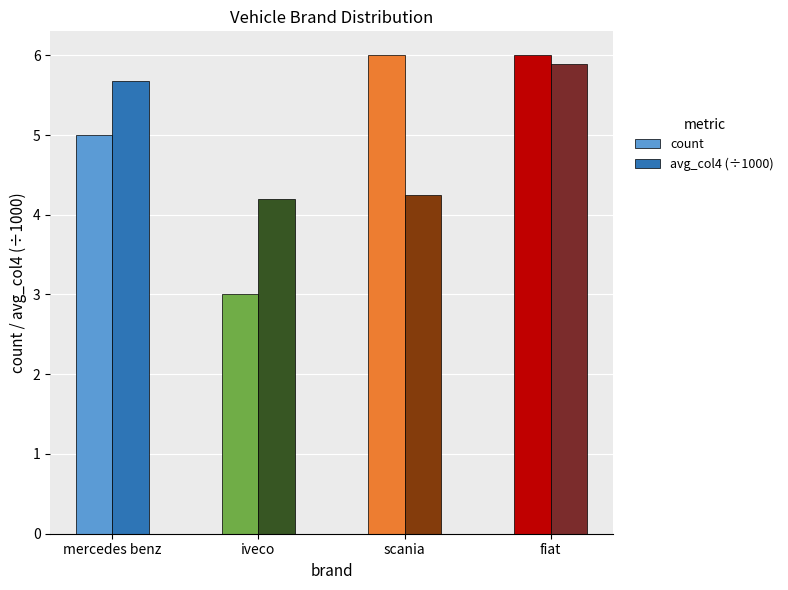

How many groups of bars are there?

4